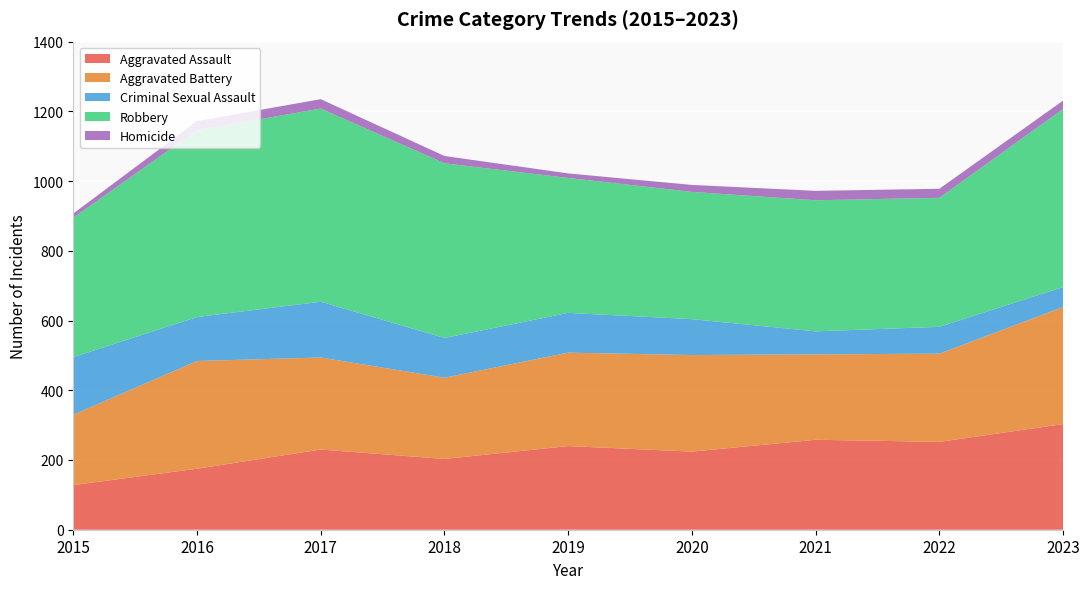

Reading right to left, what are all the values shown in this chart?

Aggravated Assault: 2023=303	2022=252	2021=258	2020=224	2019=240	2018=203	2017=230	2016=175	2015=128
Aggravated Battery: 2023=336	2022=253	2021=245	2020=277	2019=268	2018=233	2017=264	2016=309	2015=202
Criminal Sexual Assault: 2023=57	2022=77	2021=66	2020=103	2019=114	2018=114	2017=160	2016=126	2015=165
Robbery: 2023=511	2022=370	2021=376	2020=365	2019=387	2018=501	2017=554	2016=536	2015=400
Homicide: 2023=24	2022=26	2021=27	2020=20	2019=13	2018=21	2017=27	2016=26	2015=12